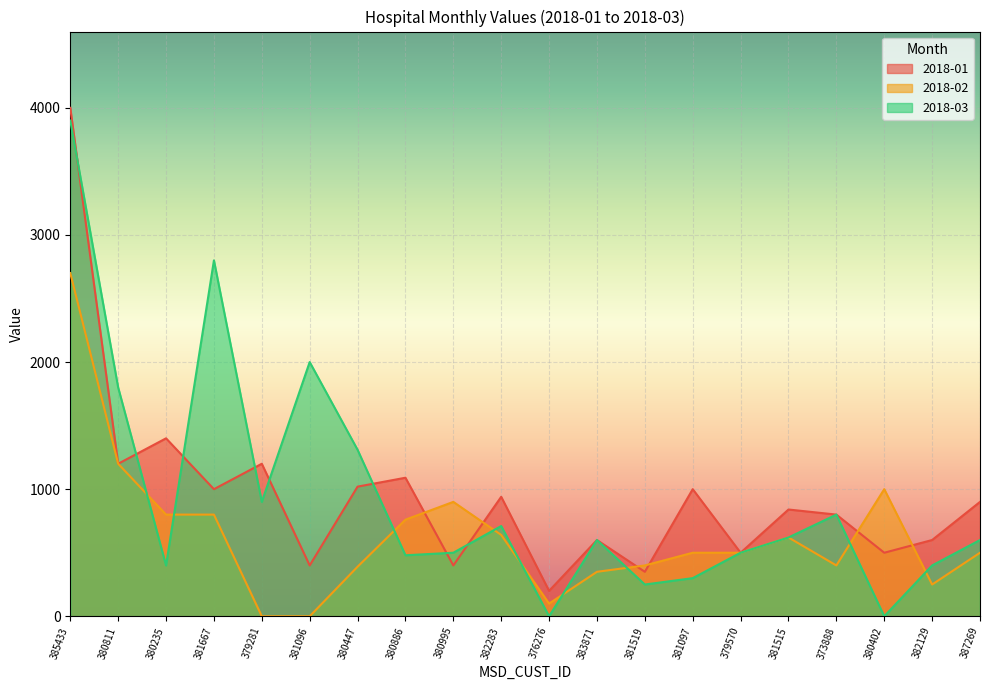

What position from the right is 380447?

14